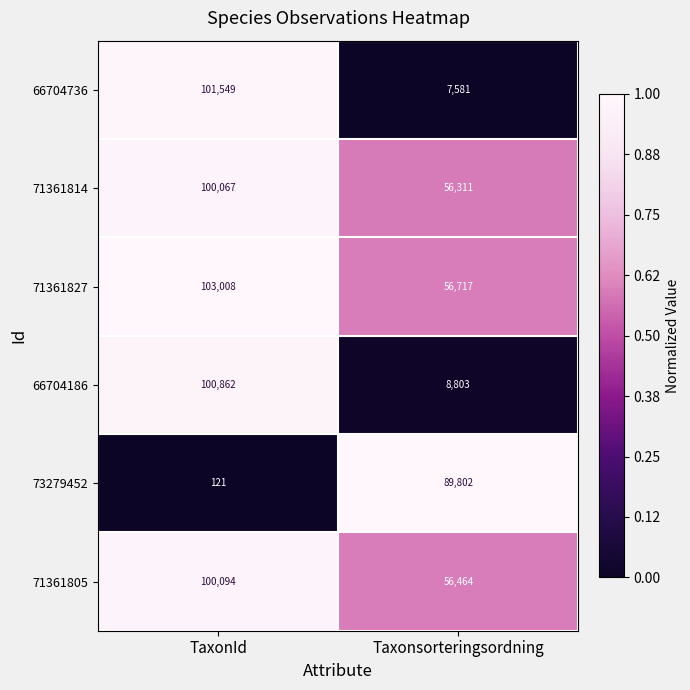

Between TaxonId and Taxonsorteringsordning, which series saw the biggest shift?

66704736